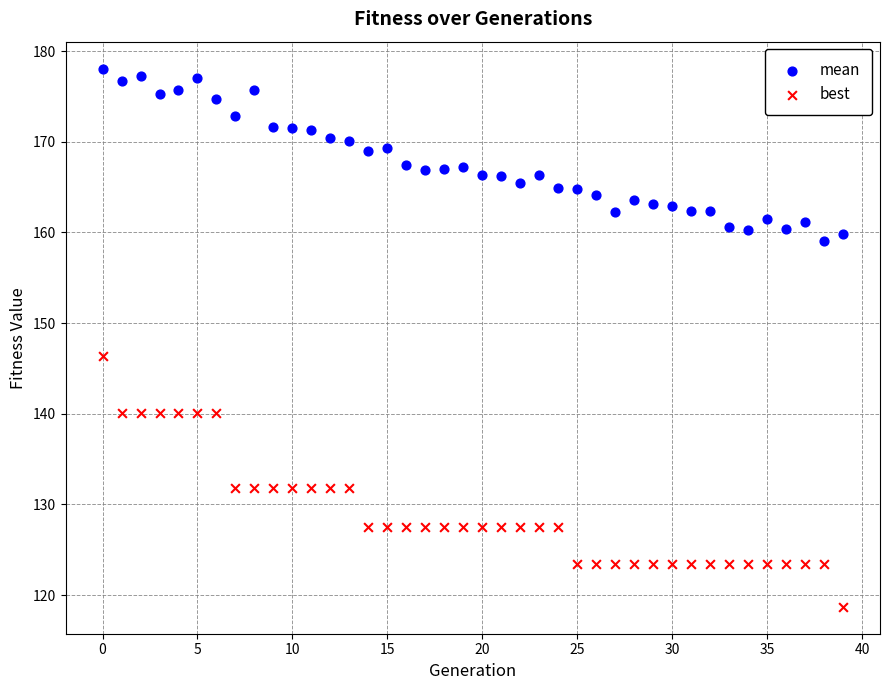

What are all the series names shown in the legend?

mean, best